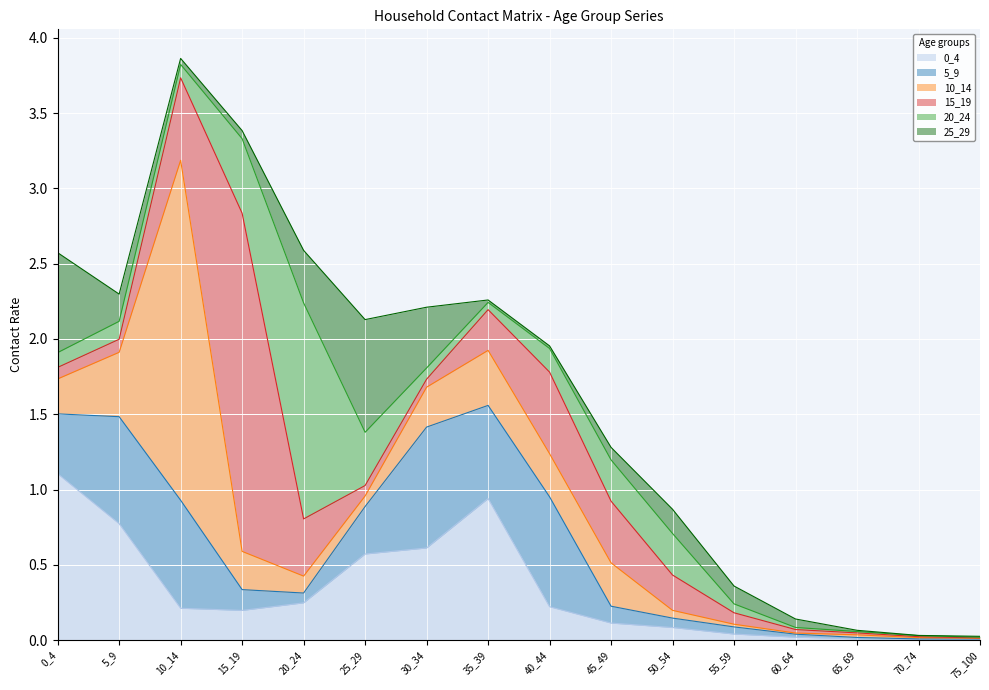

Reading left to right, list all the values displayed in this chart.

0_4: 1.1	0.8	0.2	0.2	0.2	0.6	0.6	0.9	0.2	0.1	0.1	0.0	0.0	0.0	0.0	0.0
5_9: 0.4	0.7	0.7	0.1	0.1	0.3	0.8	0.6	0.7	0.1	0.1	0.0	0.0	0.0	0.0	0.0
10_14: 0.2	0.4	2.3	0.3	0.1	0.1	0.3	0.4	0.3	0.3	0.1	0.0	0.0	0.0	0.0	0.0
15_19: 0.1	0.1	0.5	2.2	0.4	0.1	0.1	0.3	0.5	0.4	0.2	0.1	0.0	0.0	0.0	0.0
20_24: 0.1	0.1	0.1	0.5	1.4	0.4	0.1	0.0	0.2	0.3	0.3	0.1	0.0	0.0	0.0	0.0
25_29: 0.7	0.2	0.0	0.1	0.3	0.7	0.4	0.0	0.0	0.1	0.2	0.1	0.1	0.0	0.0	0.0